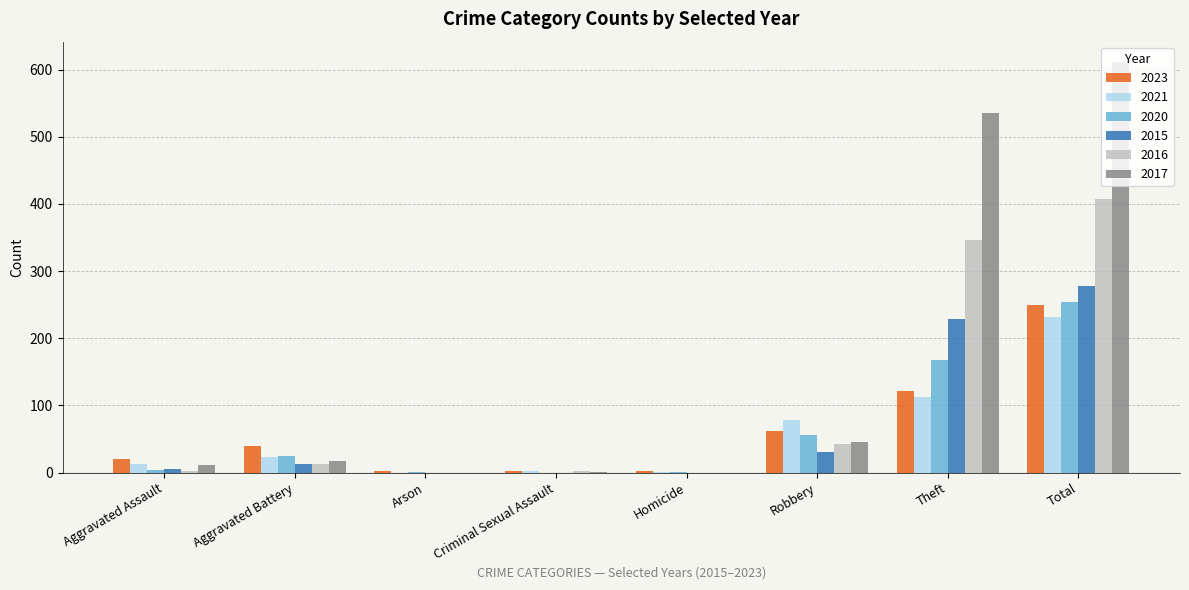

Which label corresponds to the largest value in the chart?

Total